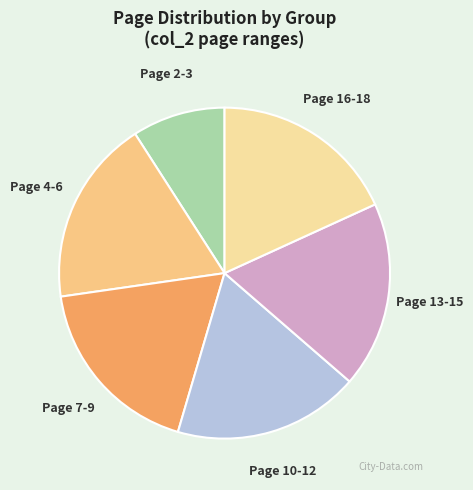

True or false: Page 13-15 accounts for 18% of the total.

True